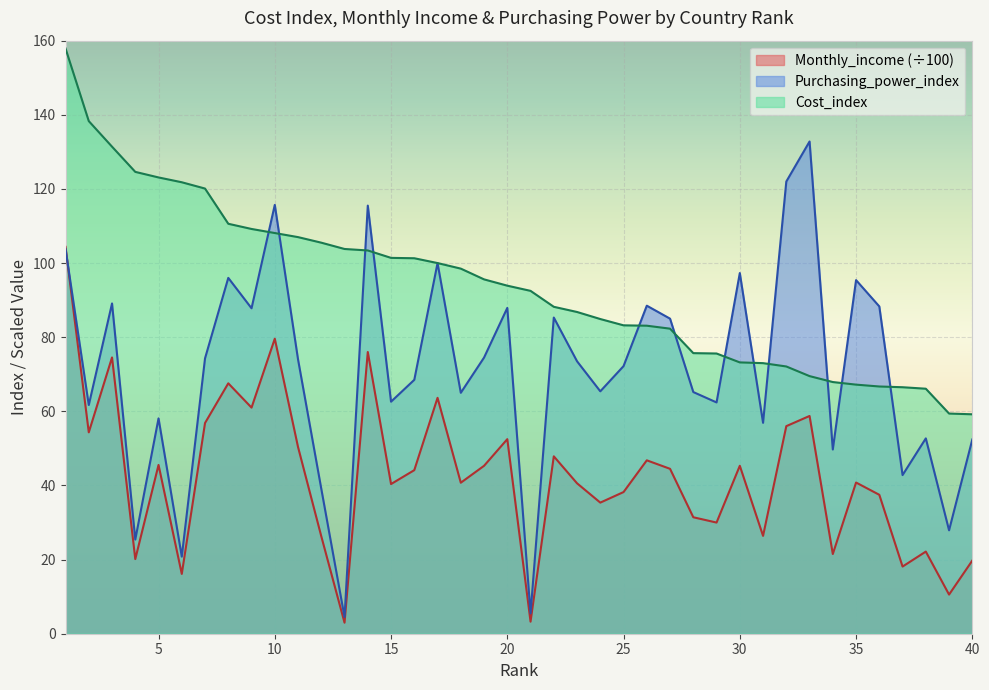

The value of Monthly_income at 17 is 63.6. True or false?

True